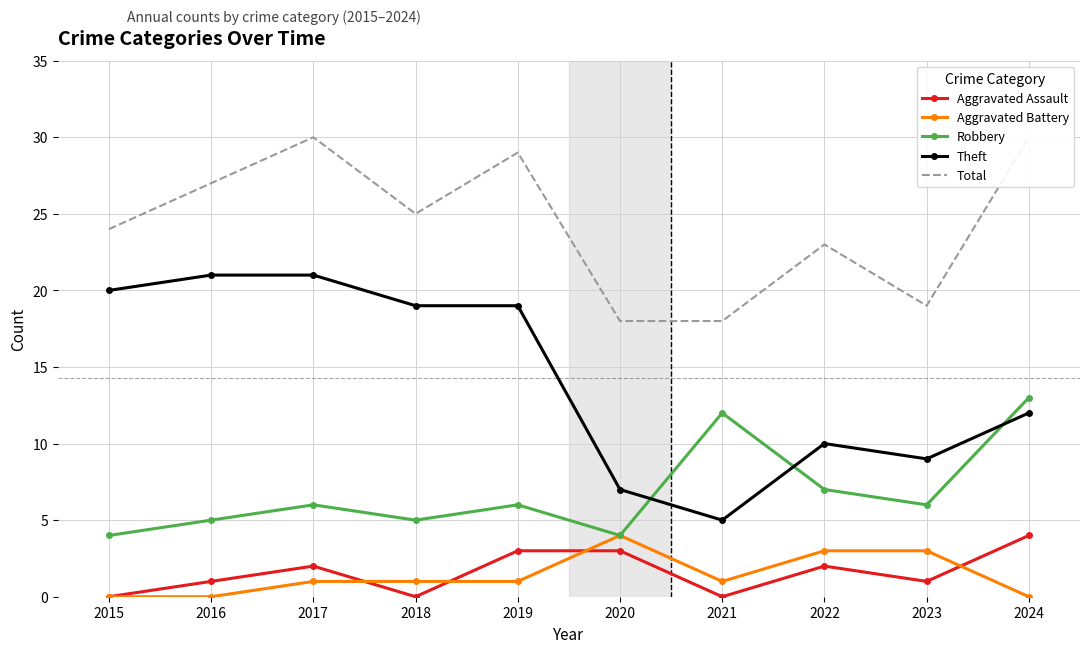

Is it true that Aggravated Assault equals 0 at 2022?

False